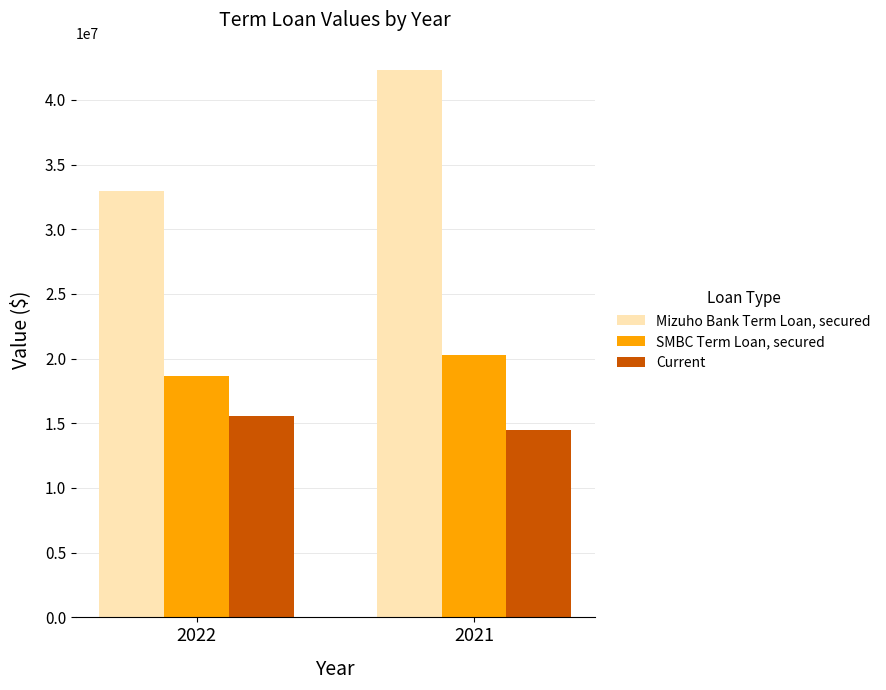

What are all the series names shown in the legend?

Mizuho Bank Term Loan, secured, SMBC Term Loan, secured, Current